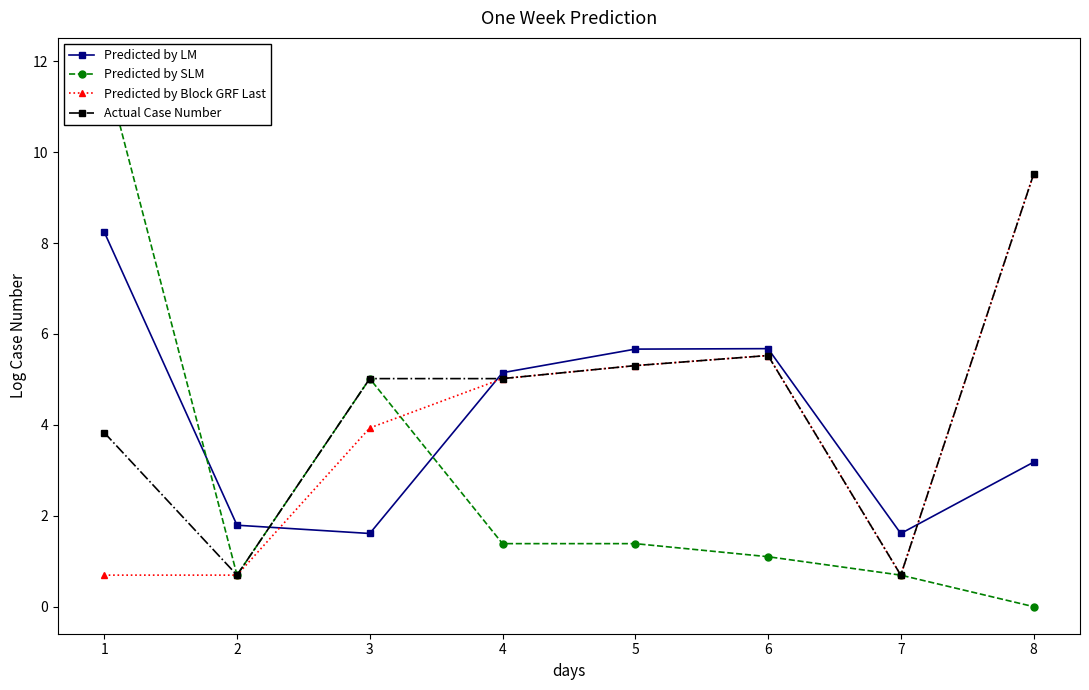

Reading left to right, extract all data points from this chart.

Predicted by LM: 8.2	1.8	1.6	5.1	5.7	5.7	1.6	3.2
Predicted by SLM: 11.9	0.7	5.0	1.4	1.4	1.1	0.7	0.0
Predicted by Block GRF Last: 0.7	0.7	3.9	5.0	5.3	5.5	0.7	9.5
Actual Case Number: 3.8	0.7	5.0	5.0	5.3	5.5	0.7	9.5